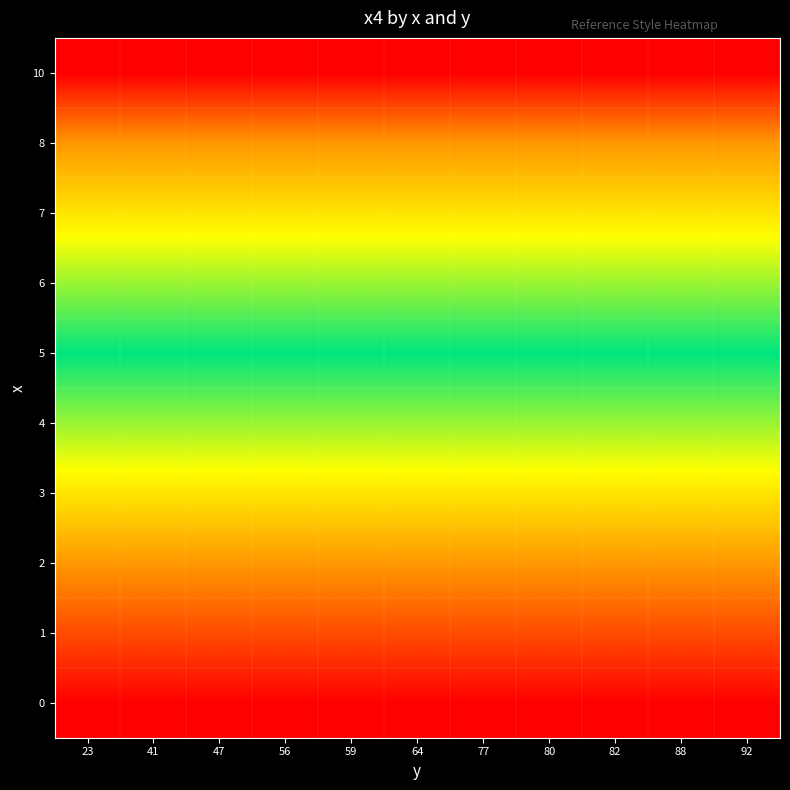

Rank the series by their maximum value, from highest to lowest.

10, 8, 7, 6, 5, 4, 3, 2, 1, 0